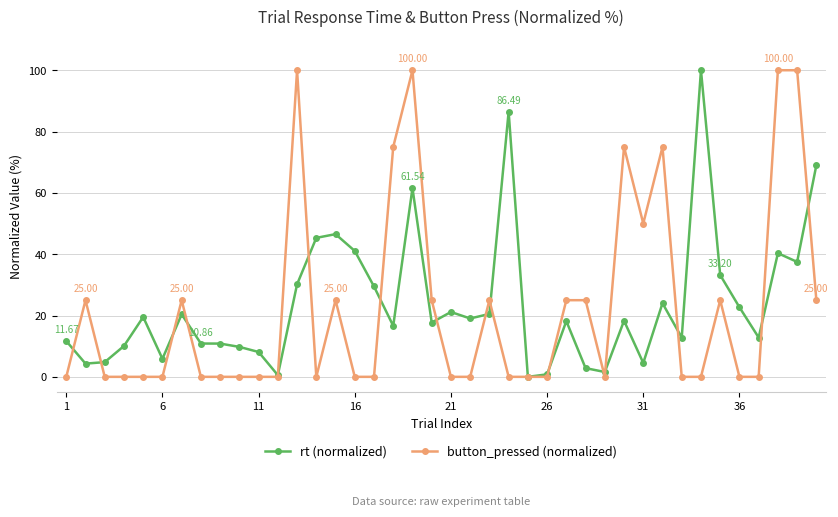

True or false: rt (normalized) and button_pressed (normalized) intersect in this chart.

True